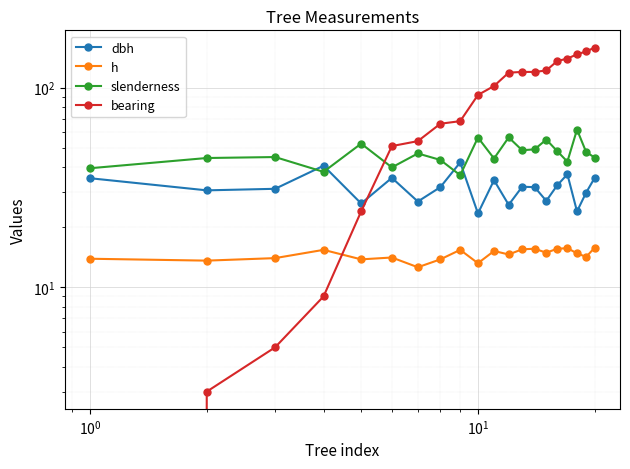

What are all the series names shown in the legend?

dbh, h, slenderness, bearing